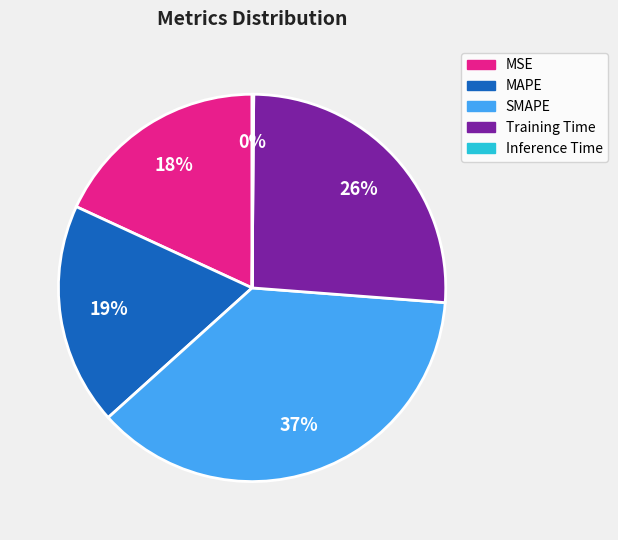

To the nearest percent, what is the difference between the largest and smallest slice percentages?

37%